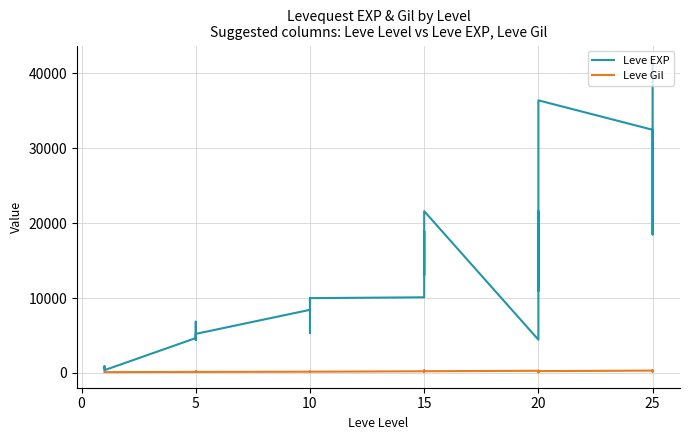

What is the greatest value displayed?

41630